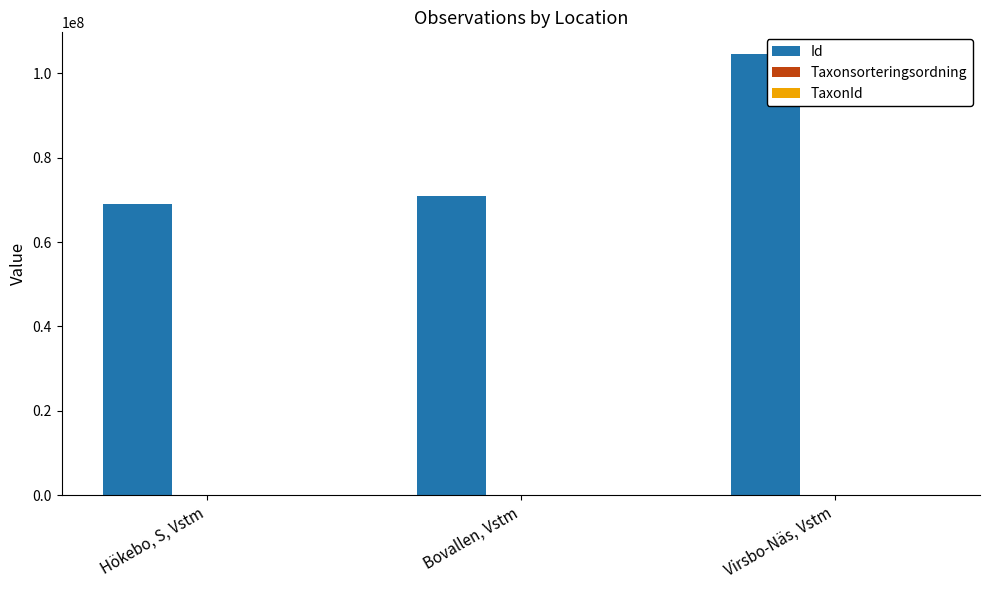

At which category is the sum across all series the highest?

Virsbo-Näs, Vstm